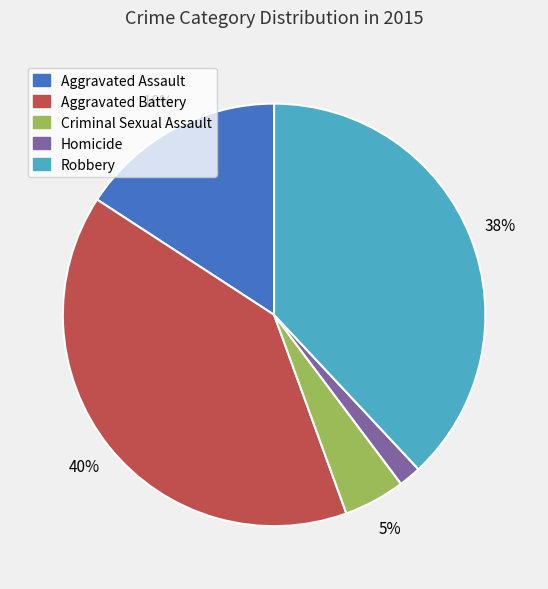

Between Aggravated Assault and Homicide, which is larger?

Aggravated Assault